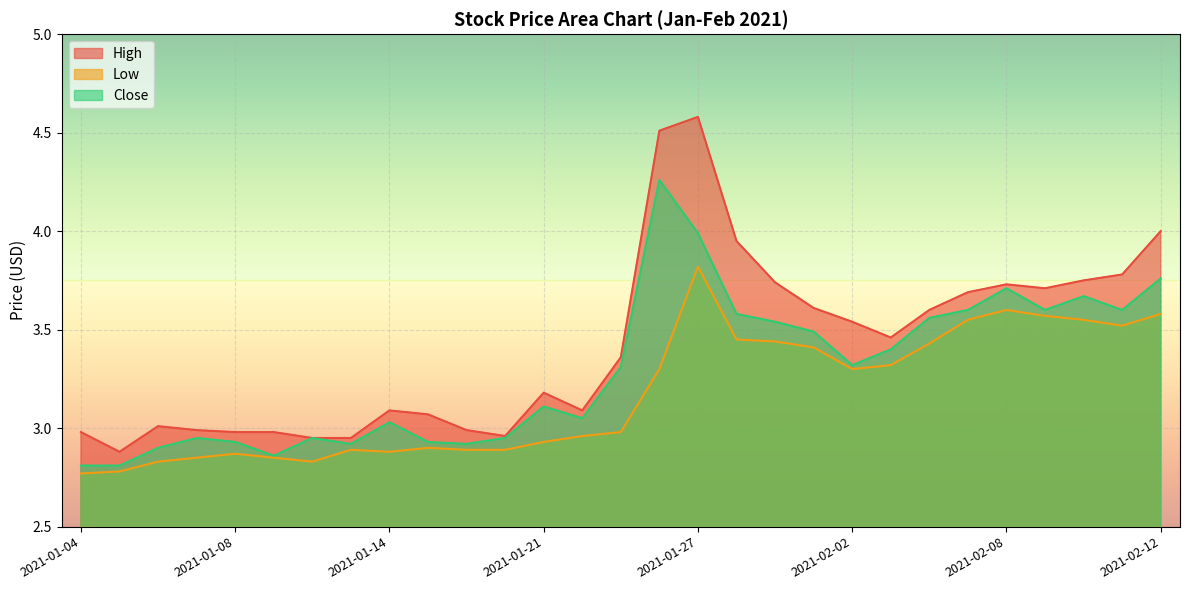

List the series in order of their peak value, lowest first.

Low, Close, High